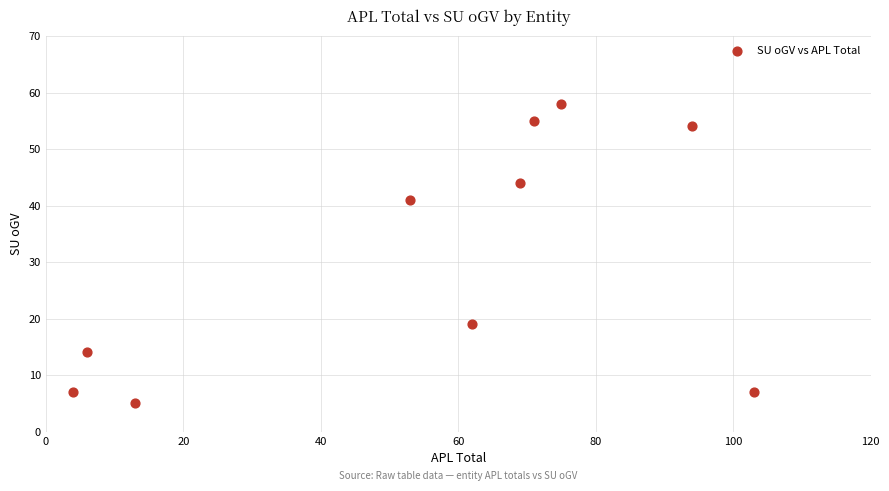

What Y value in the scatter plot is closest to 31?

41